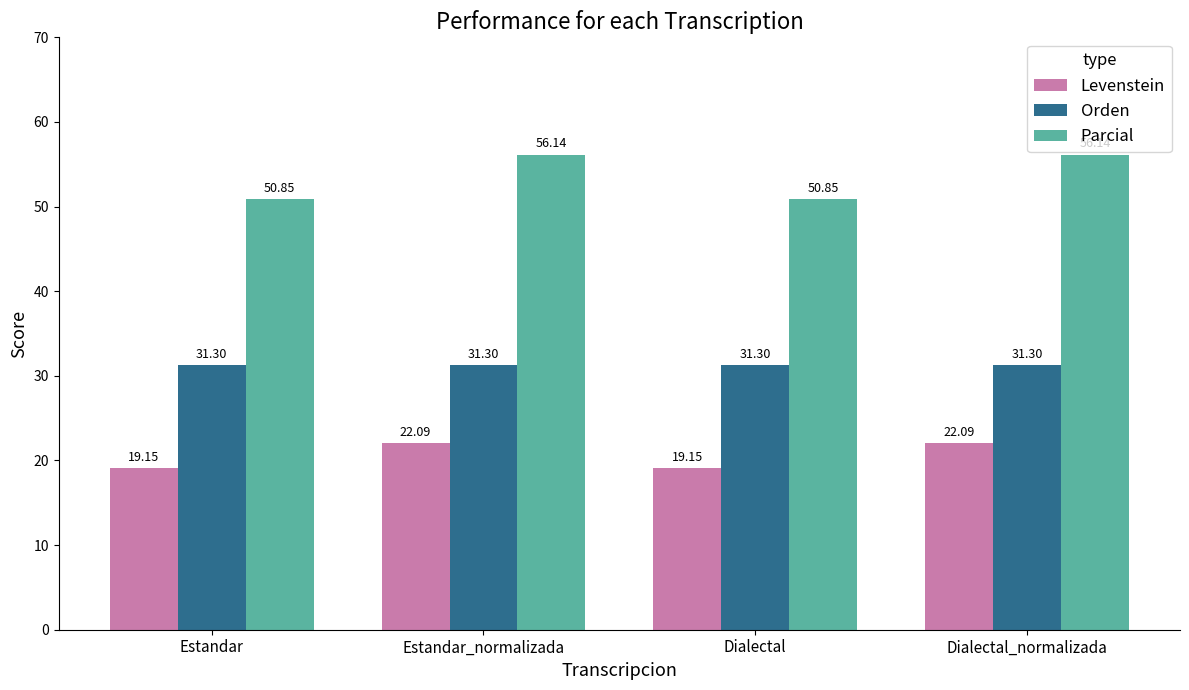

True or false: Levenstein has a value of 19.1 at Estandar.

True